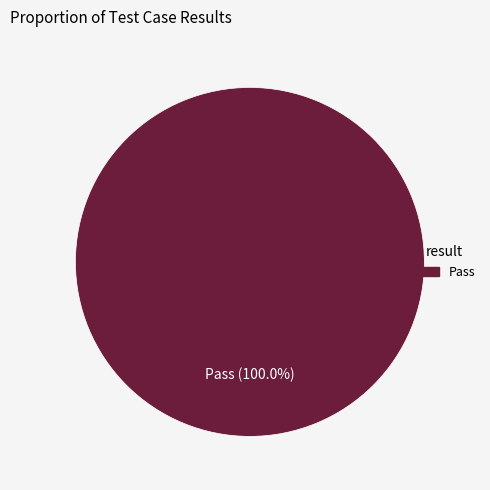

Rank the categories by value from lowest to highest.

Pass